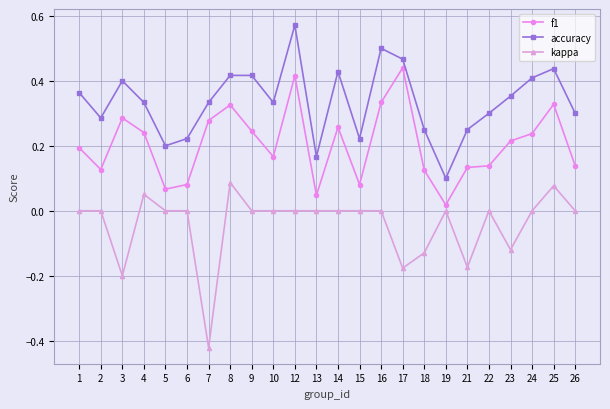

True or false: kappa and f1 intersect in this chart.

False